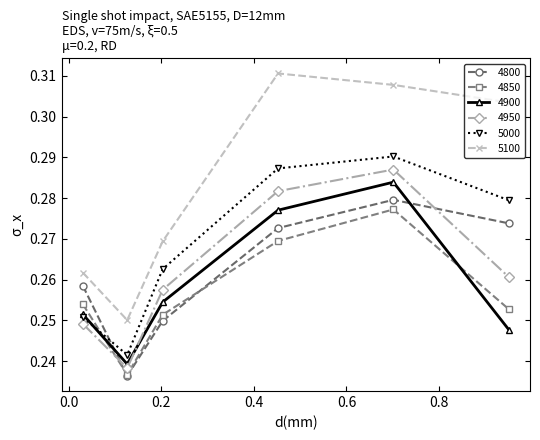

Count the 5100 values in the range 0 to 1.

6